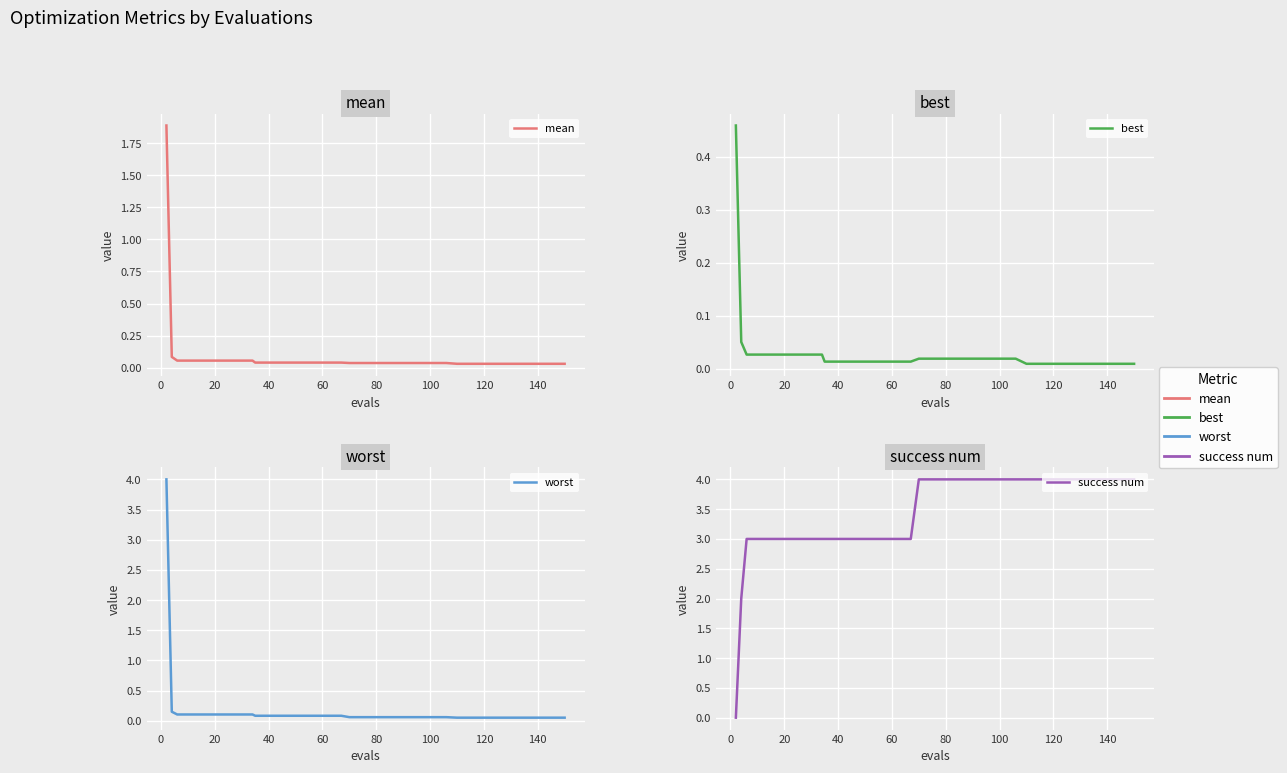

Rank the series at 20 from lowest to highest value.

best, mean, worst, success num